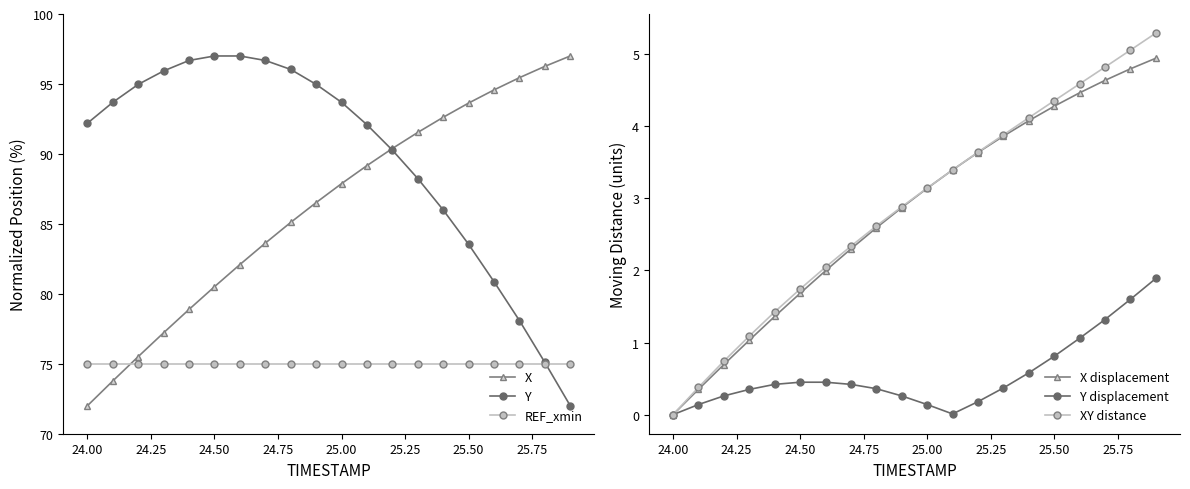

True or false: XY distance and X displacement intersect in this chart.

False